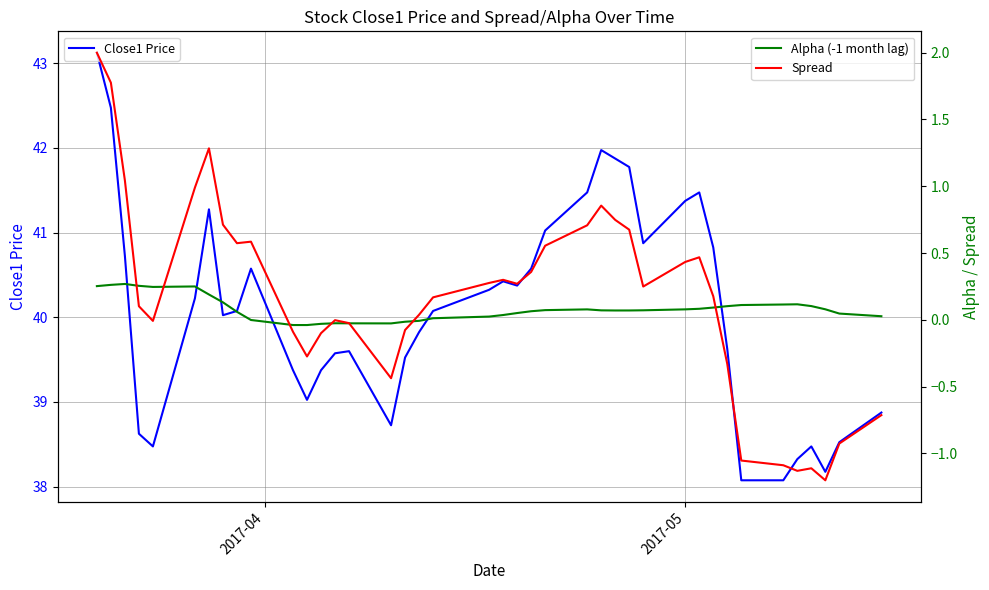

True or false: Alpha (-1 month lag) has more than 2 interior local peaks.

True